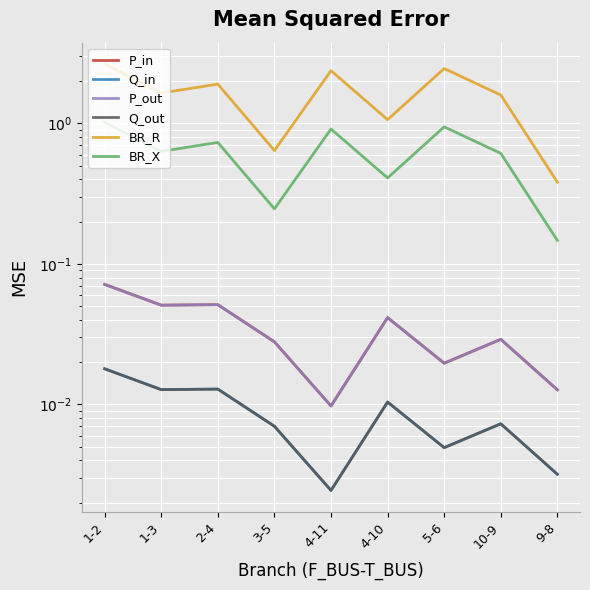

How many interior local peaks does the Q_in series have?

3